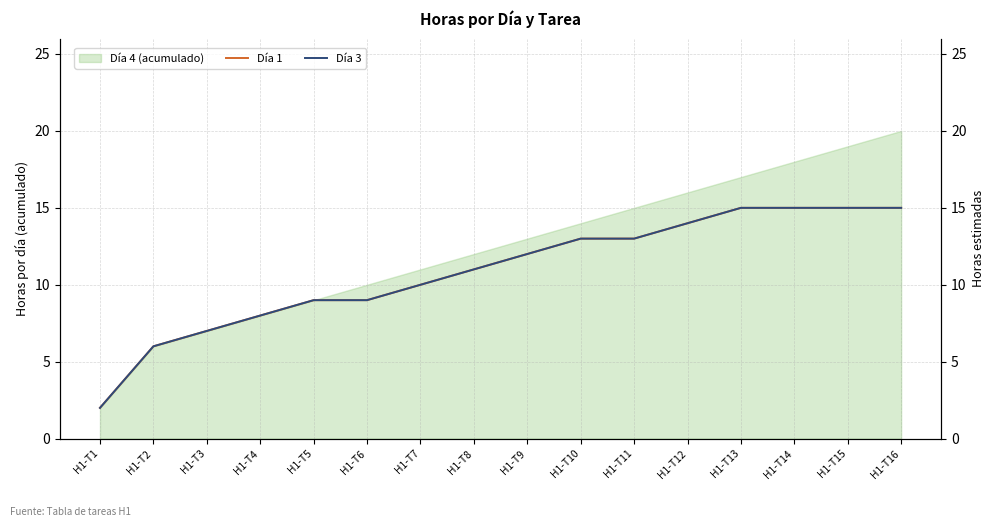

Is the value of Día 3 at H1-T4 greater than the value of Día 1 at H1-T15?

No